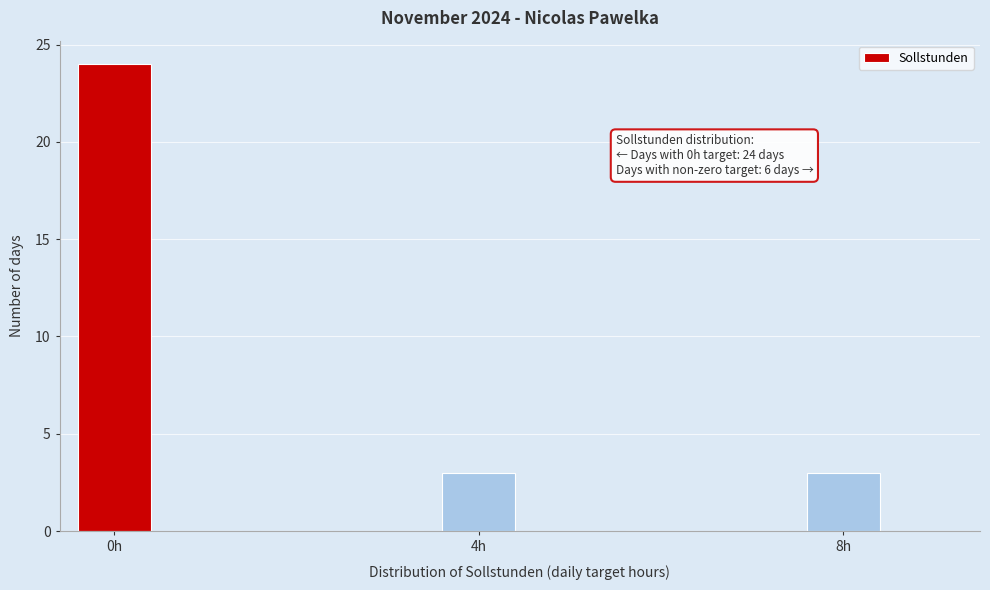

Around what value on the x-axis is the tallest bar? Give the approximate position of its centre, as read against the axis.

0.0